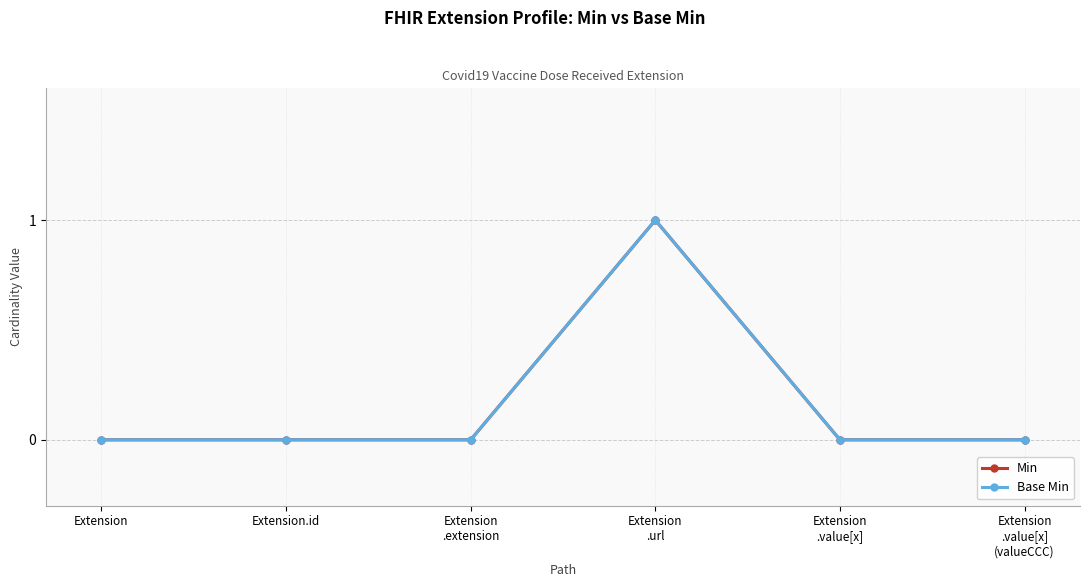

Does the chart have visible grid lines?

Yes